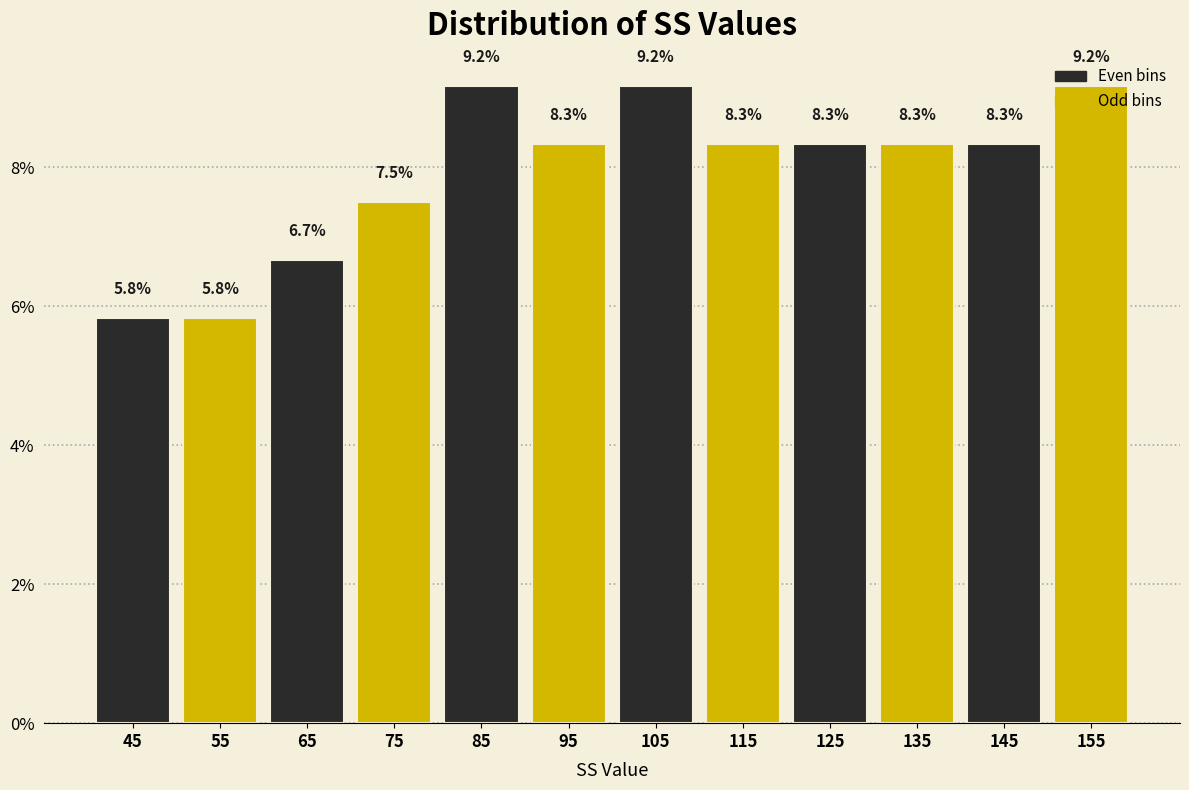

What is the height of the bar covering 150 to 160 on the x-axis?

9.2